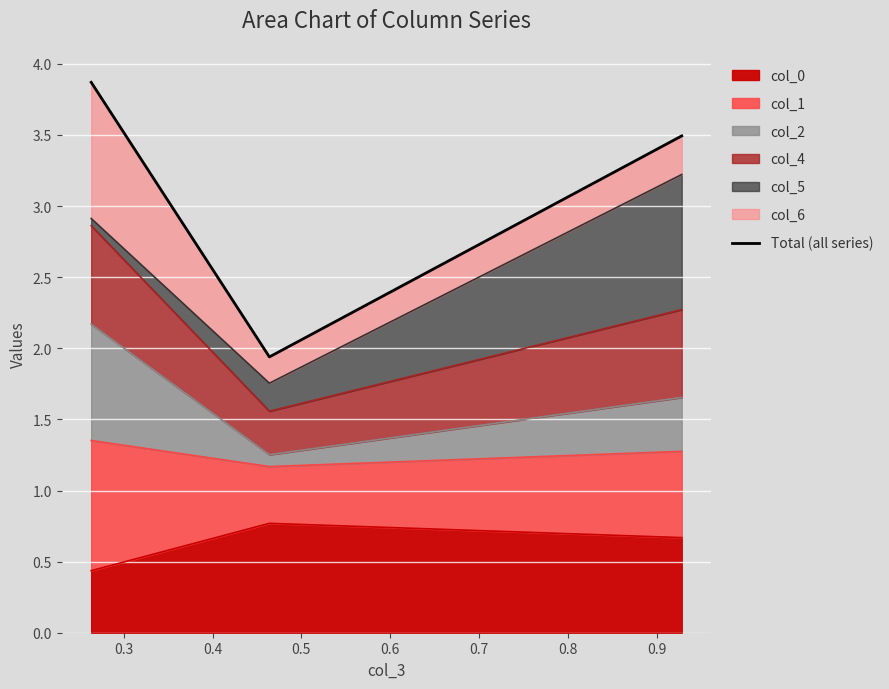

What is the average value?

3.1